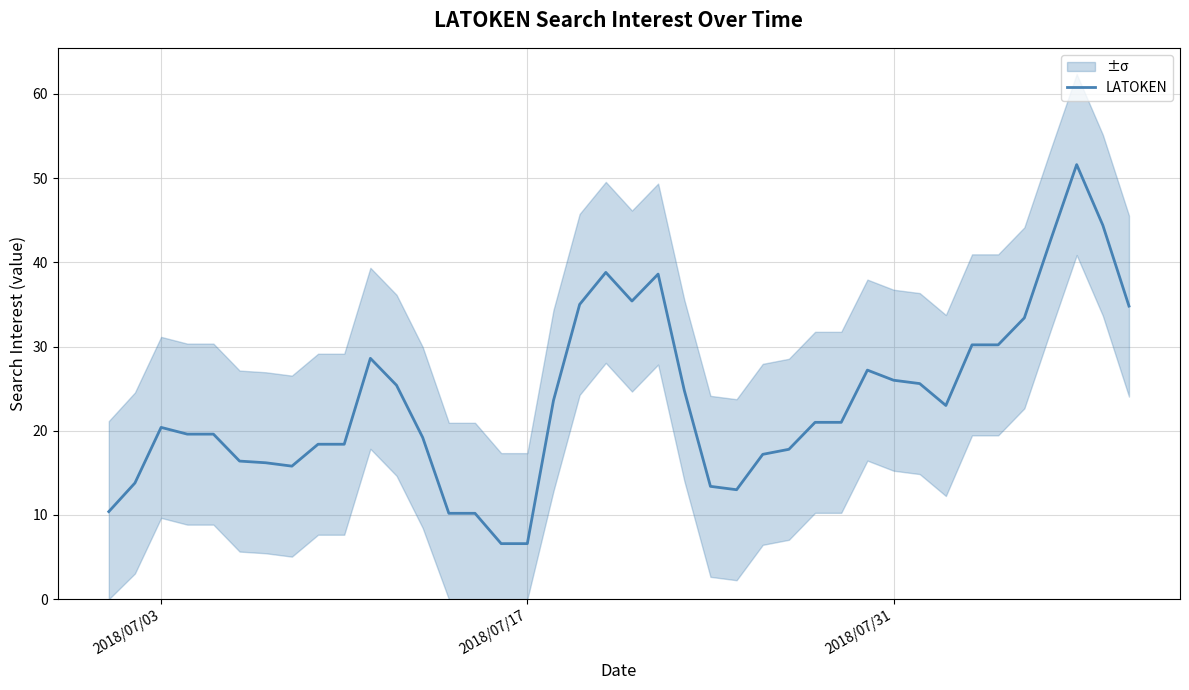

What is the maximum value for LATOKEN?

51.6